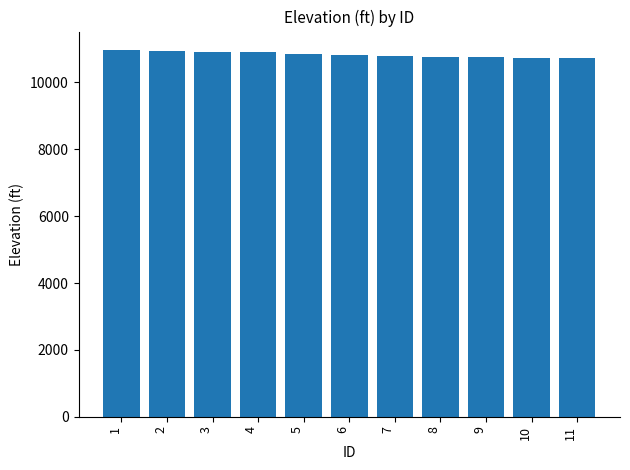

Read the value at 1.

10974.3